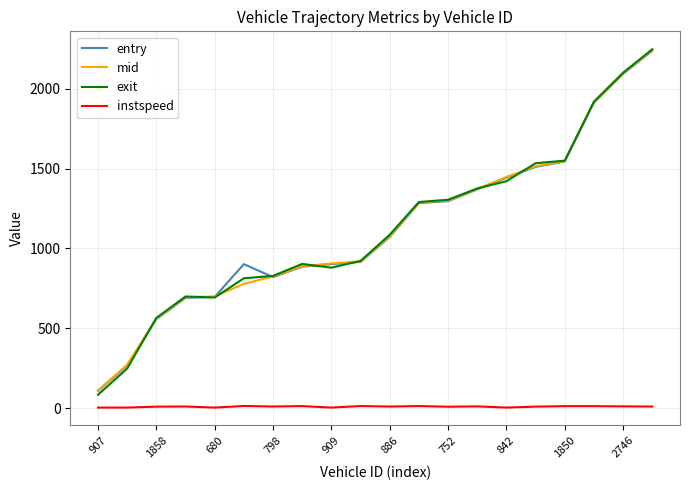

What is the sum of all instspeed values?

213.8